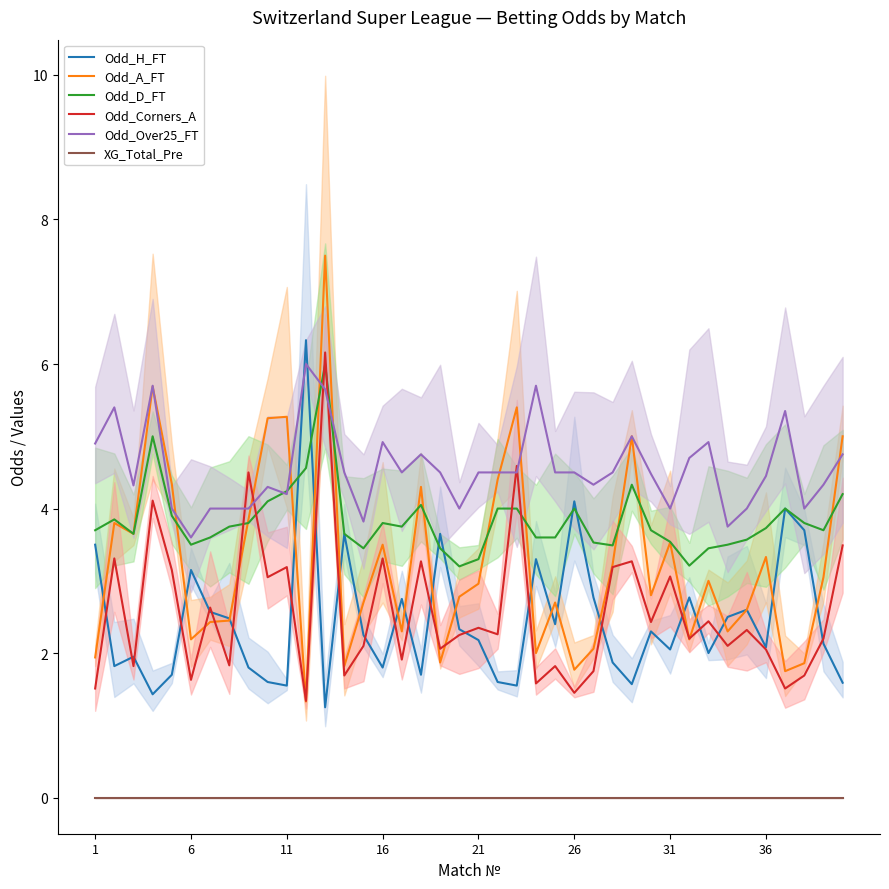

Reading left to right, transcribe all the data shown in this chart.

Odd_H_FT: 3.5	1.8	1.9	1.4	1.7	3.1	2.6	2.5	1.8	1.6	1.6	6.3	1.2	3.6	2.2	1.8	2.8	1.7	3.6	2.3	2.2	1.6	1.6	3.3	2.4	4.1	2.8	1.9	1.6	2.3	2.0	2.8	2.0	2.5	2.6	2.1	4.0	3.7	2.1	1.6
Odd_A_FT: 1.9	3.8	3.6	5.7	4.3	2.2	2.4	2.5	3.9	5.2	5.3	1.3	7.5	1.8	2.7	3.5	2.3	4.3	1.9	2.8	3.0	4.4	5.4	2.0	2.7	1.8	2.1	3.2	5.0	2.8	3.5	2.2	3.0	2.3	2.6	3.3	1.8	1.9	3.0	5.0
Odd_D_FT: 3.7	3.9	3.6	5.0	3.9	3.5	3.6	3.8	3.8	4.1	4.2	4.6	6.0	3.6	3.5	3.8	3.8	4.0	3.5	3.2	3.3	4.0	4.0	3.6	3.6	4.0	3.5	3.5	4.3	3.7	3.5	3.2	3.5	3.5	3.6	3.7	4.0	3.8	3.7	4.2
Odd_Corners_A: 1.5	3.3	1.8	4.1	3.1	1.6	2.6	1.8	4.5	3.0	3.2	1.3	6.2	1.7	2.1	3.3	1.9	3.3	2.1	2.2	2.4	2.3	4.6	1.6	1.8	1.4	1.8	3.2	3.3	2.4	3.1	2.2	2.4	2.1	2.3	2.0	1.5	1.7	2.2	3.5
Odd_Over25_FT: 4.9	5.4	4.3	5.7	4.0	3.6	4.0	4.0	4.0	4.3	4.2	6.0	5.7	4.5	3.8	4.9	4.5	4.8	4.5	4.0	4.5	4.5	4.5	5.7	4.5	4.5	4.3	4.5	5.0	4.5	4.0	4.7	4.9	3.8	4.0	4.5	5.3	4.0	4.3	4.8
XG_Total_Pre: 0.0	0.0	0.0	0.0	0.0	0.0	0.0	0.0	0.0	0.0	0.0	0.0	0.0	0.0	0.0	0.0	0.0	0.0	0.0	0.0	0.0	0.0	0.0	0.0	0.0	0.0	0.0	0.0	0.0	0.0	0.0	0.0	0.0	0.0	0.0	0.0	0.0	0.0	0.0	0.0